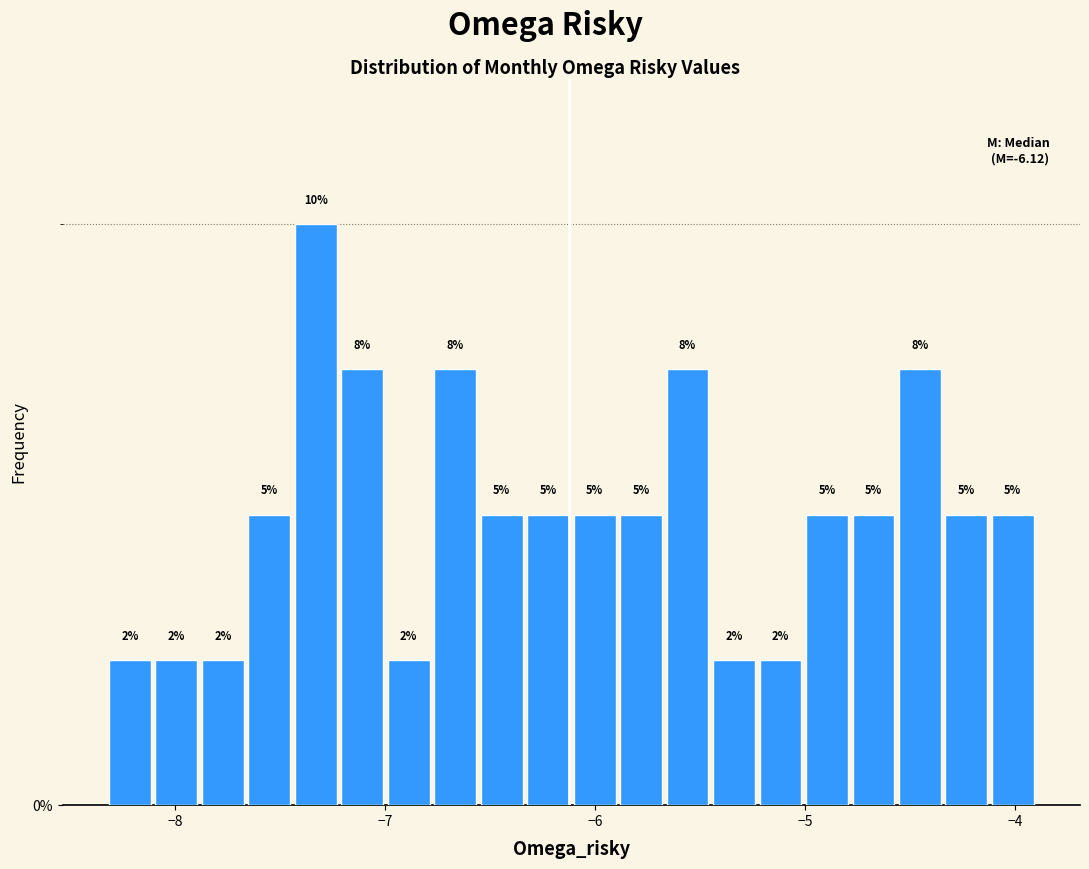

Around what value on the x-axis is the tallest bar? Give the approximate position of its centre, as read against the axis.

-7.3